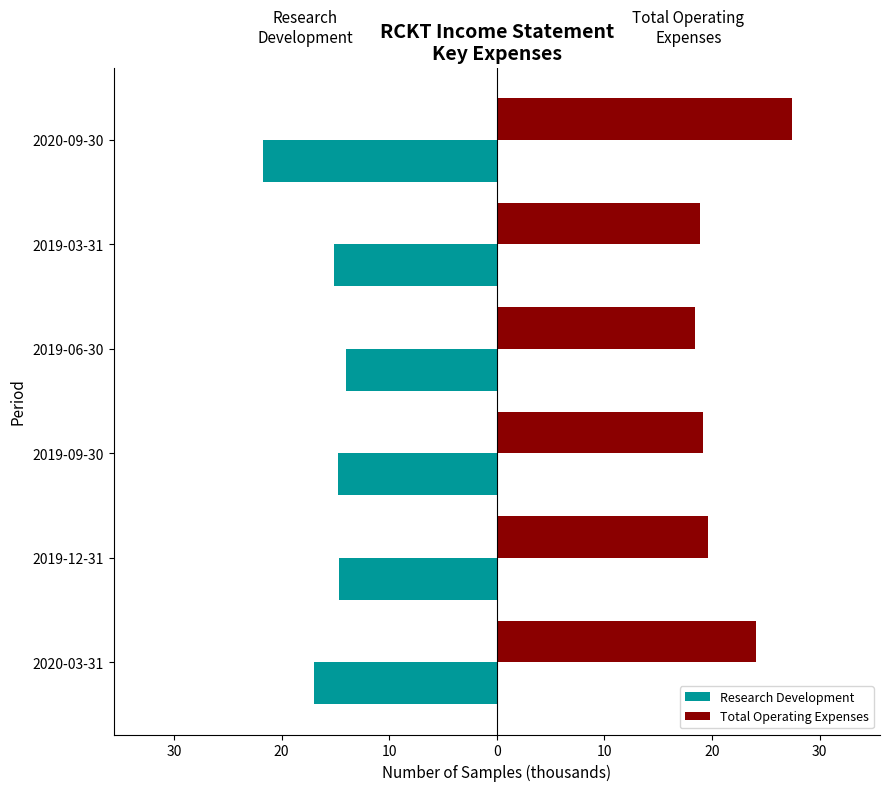

Reading left to right, transcribe all the data shown in this chart.

Research Development: -17.0	-14.7	-14.8	-14.0	-15.1	-21.7
Total Operating Expenses: 24.1	19.6	19.2	18.4	18.9	27.4